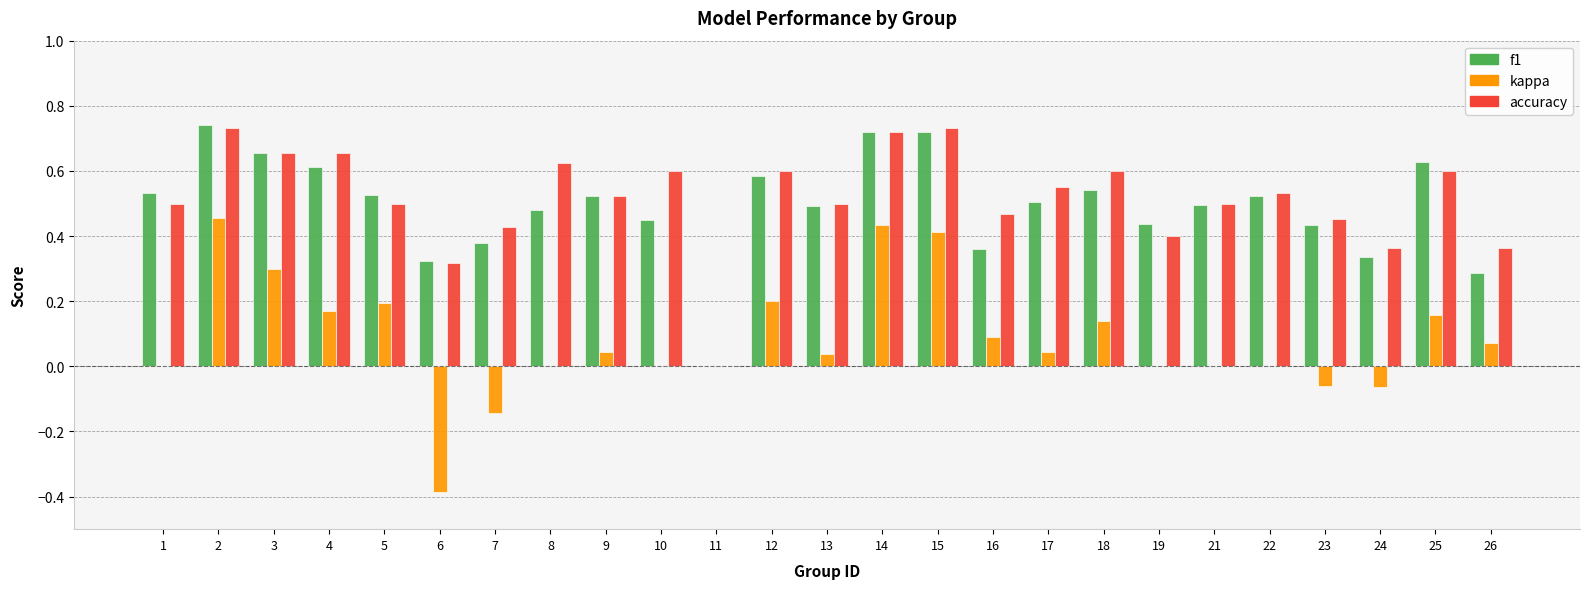

What is the sum of all f1 values?

12.3